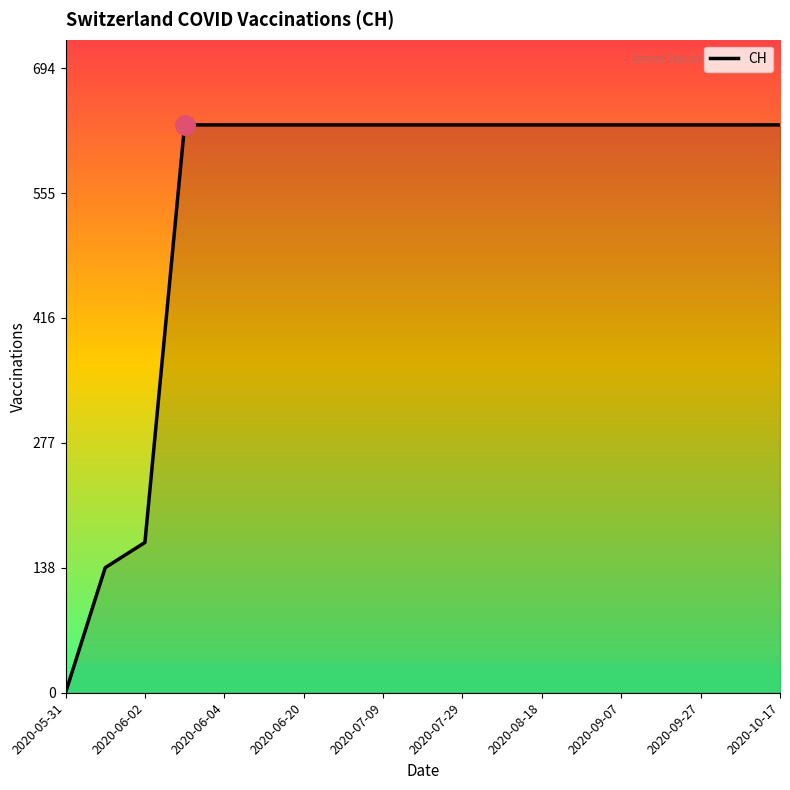

What is the difference between the maximum and minimum values?

631